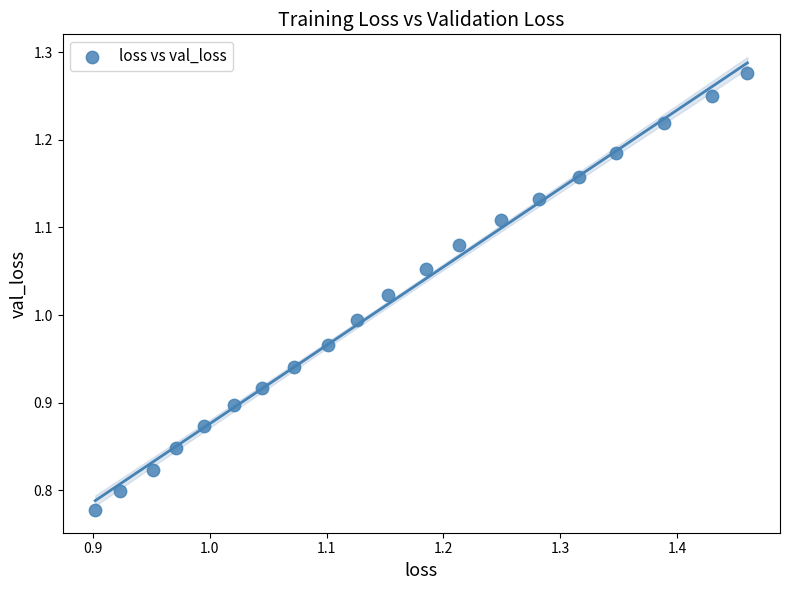

What is the range of Y values (max minus min)?

0.5